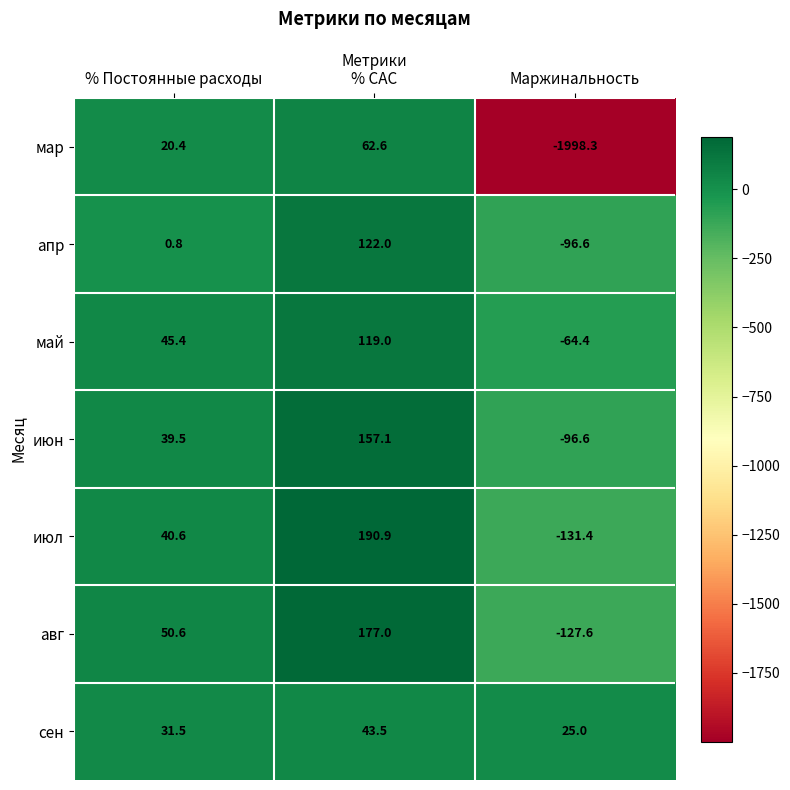

What is the spread (max minus min) of values at % CAC?

147.4